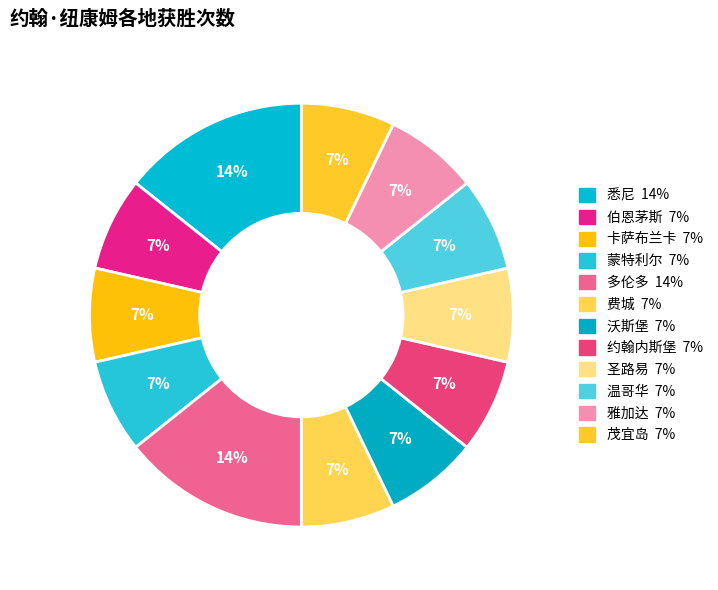

Is there a majority slice in this chart?

No